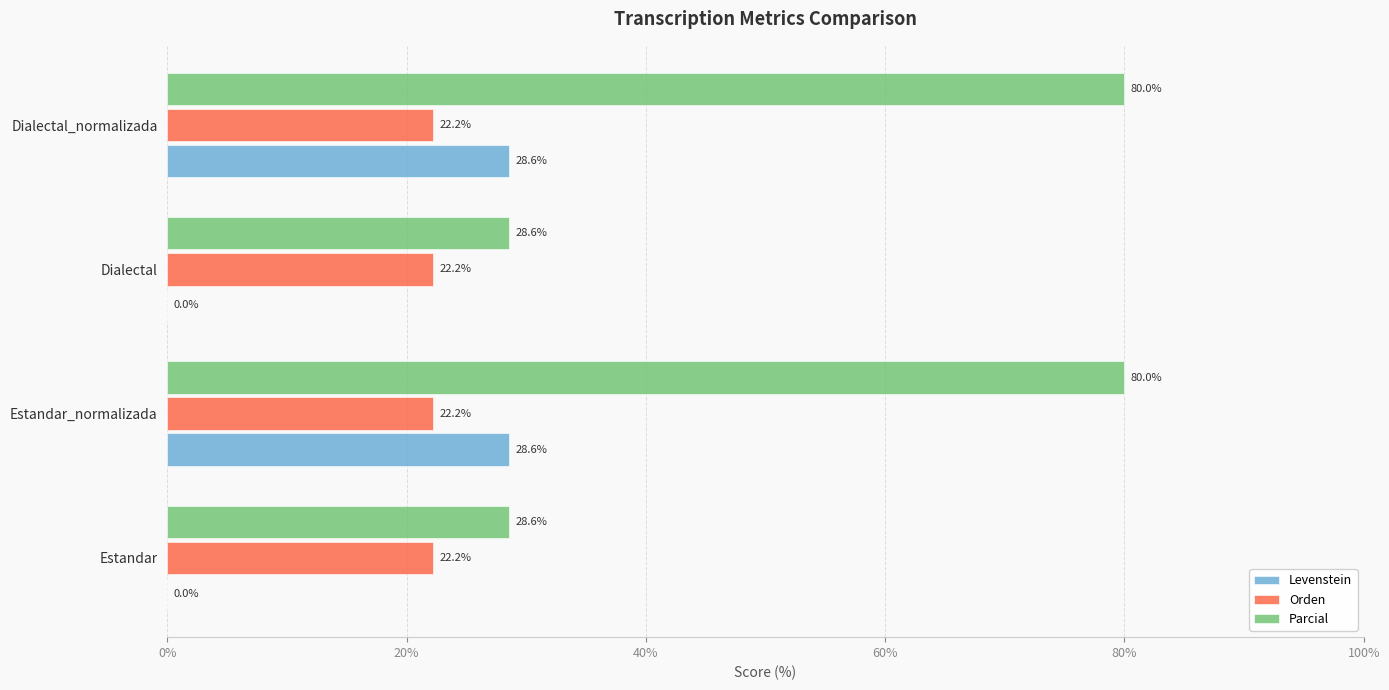

What is the sum of the Parcial values at Estandar and Dialectal_normalizada?

108.6